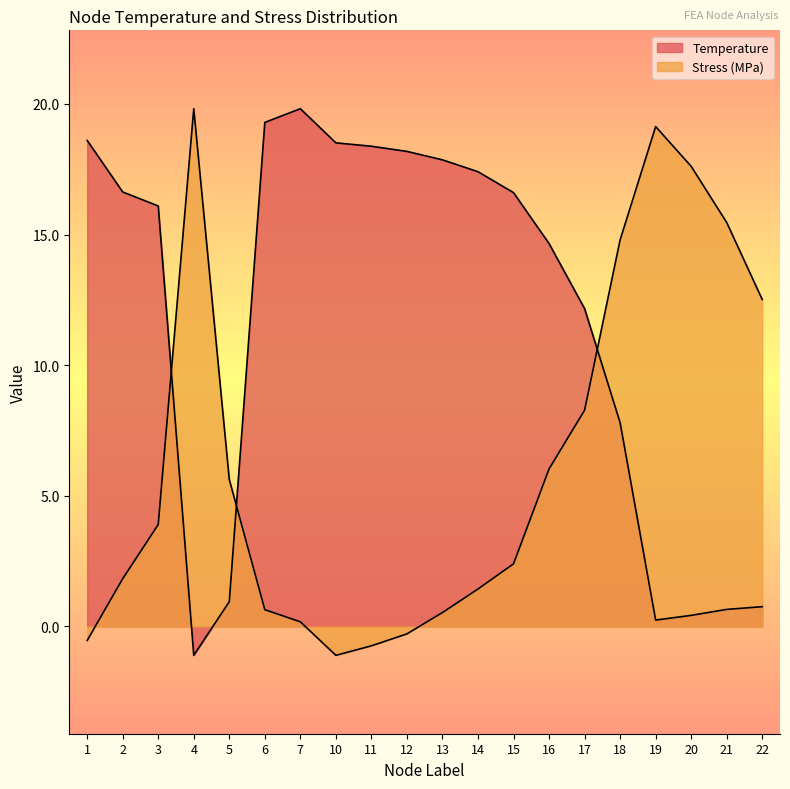

How many lines are shown in the chart?

2